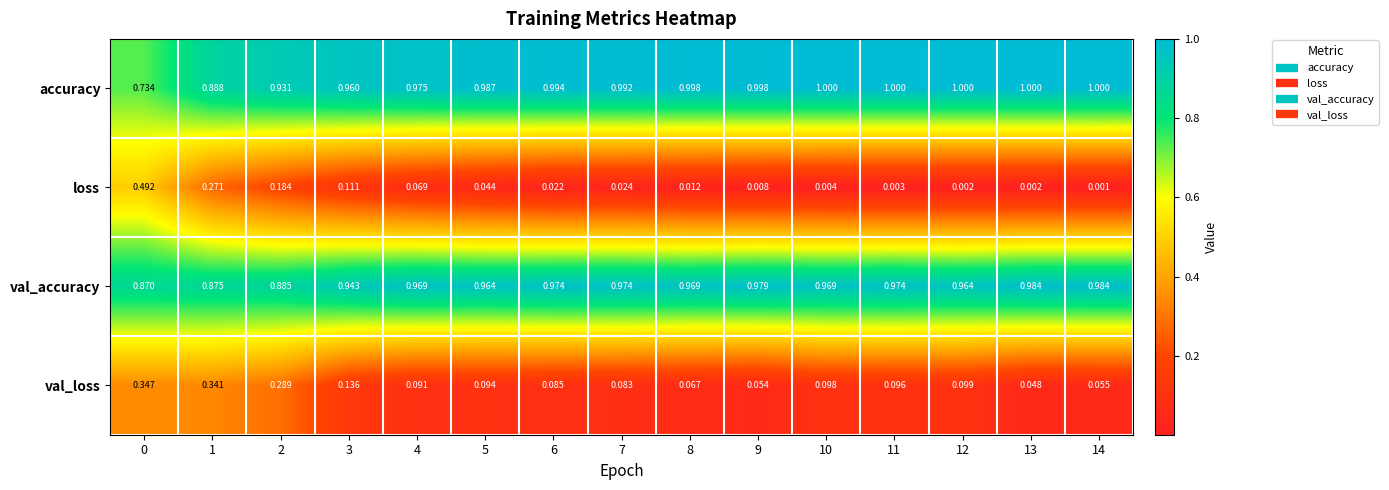

Which series changed the most between 5 and 6?

loss